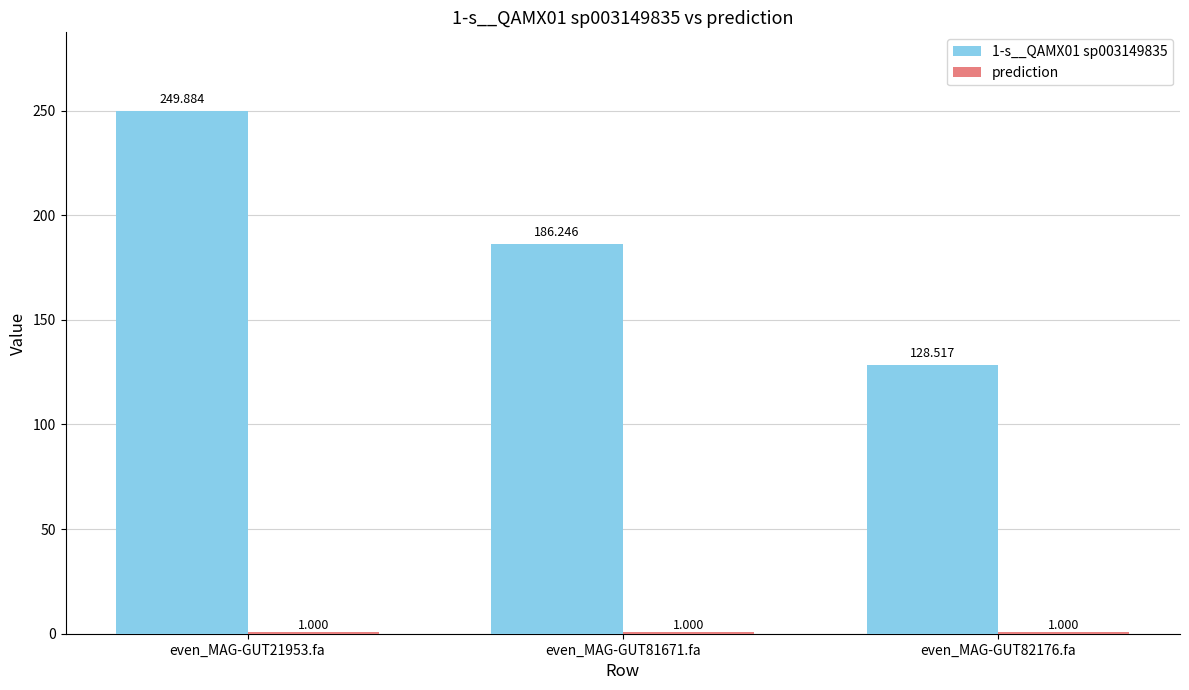

How many categories are shown in the chart?

3